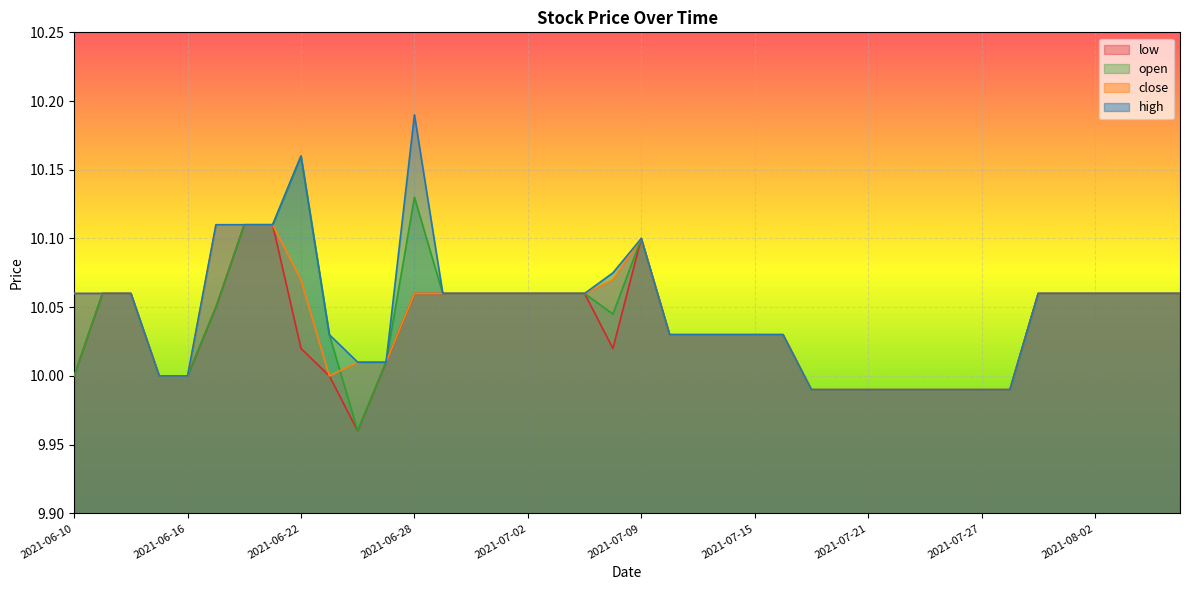

What is the label of the 23rd point from the right?

2021-07-06